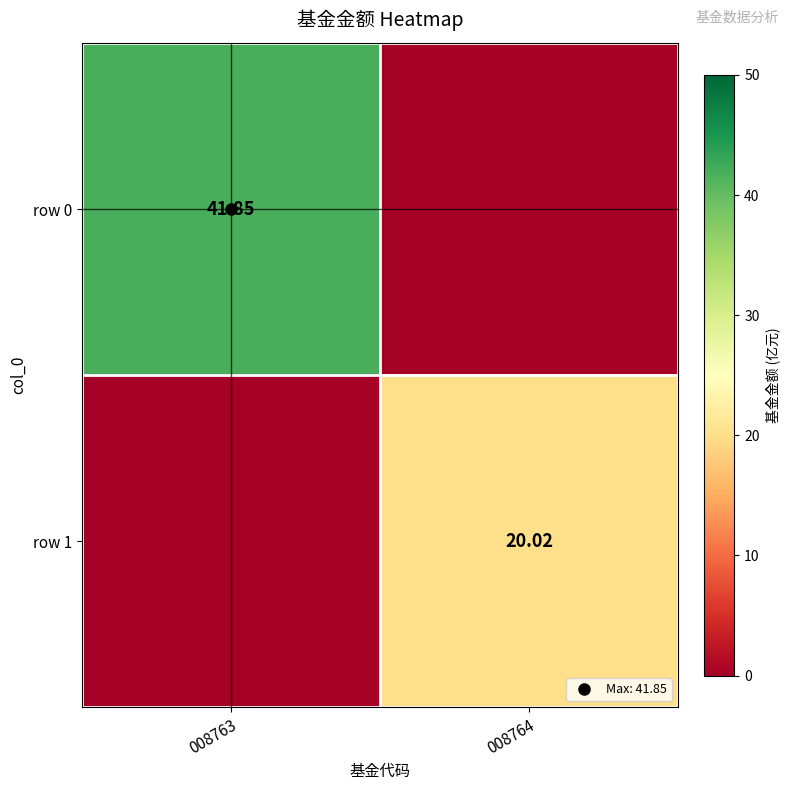

Is it true that row 1 equals 0.0 at 008763?

True